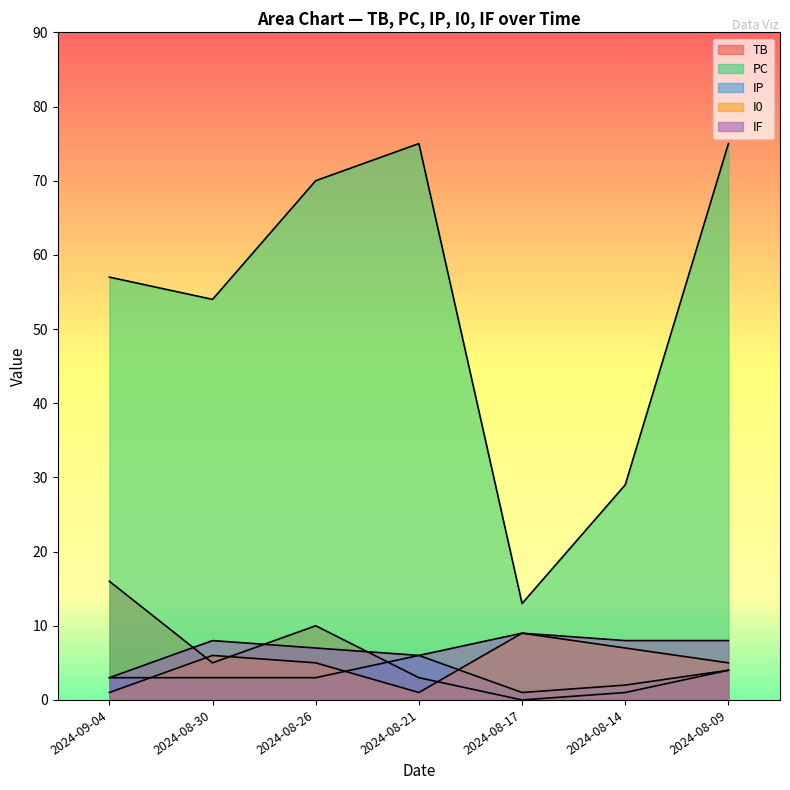

How many interior local peaks does the IF series have?

2